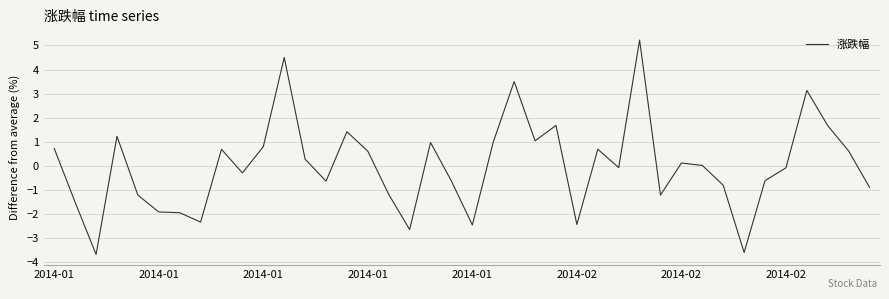

What is the greatest value displayed?

5.2